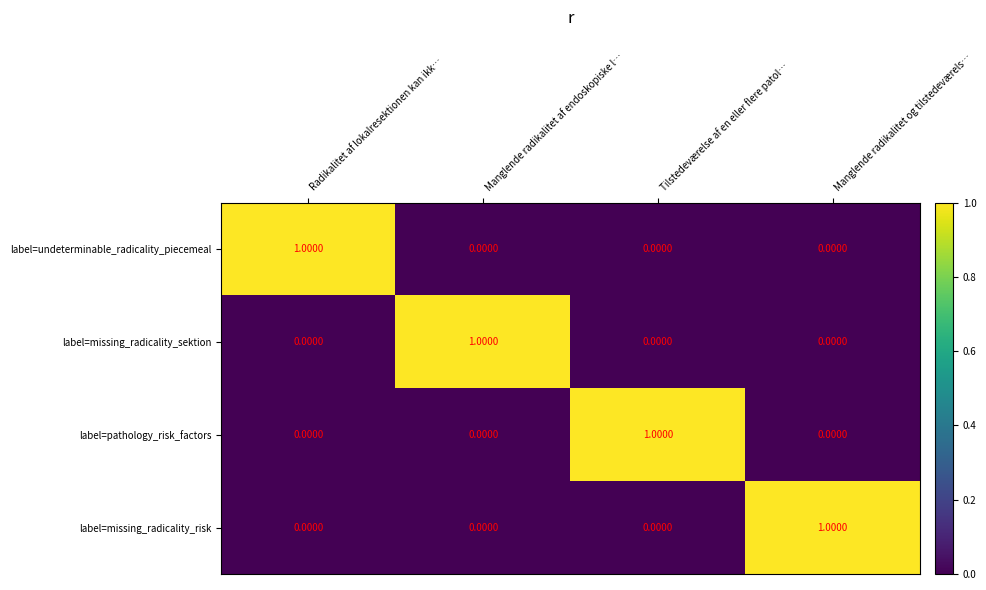

Which category has the highest value in the label=pathology_risk_factors series?

Tilstedeværelse af en eller flere patol…